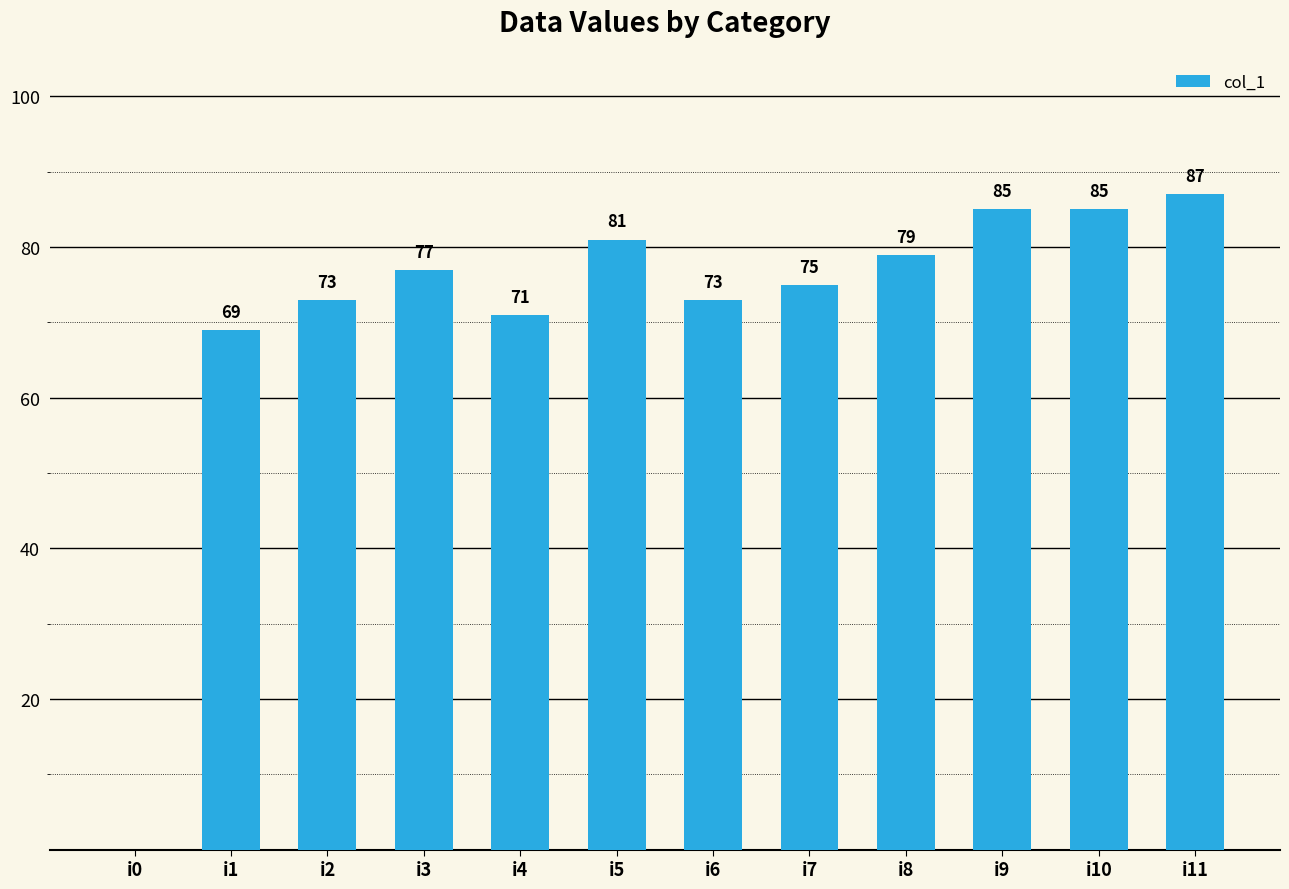

Is it true that the value at i7 is 100?

False